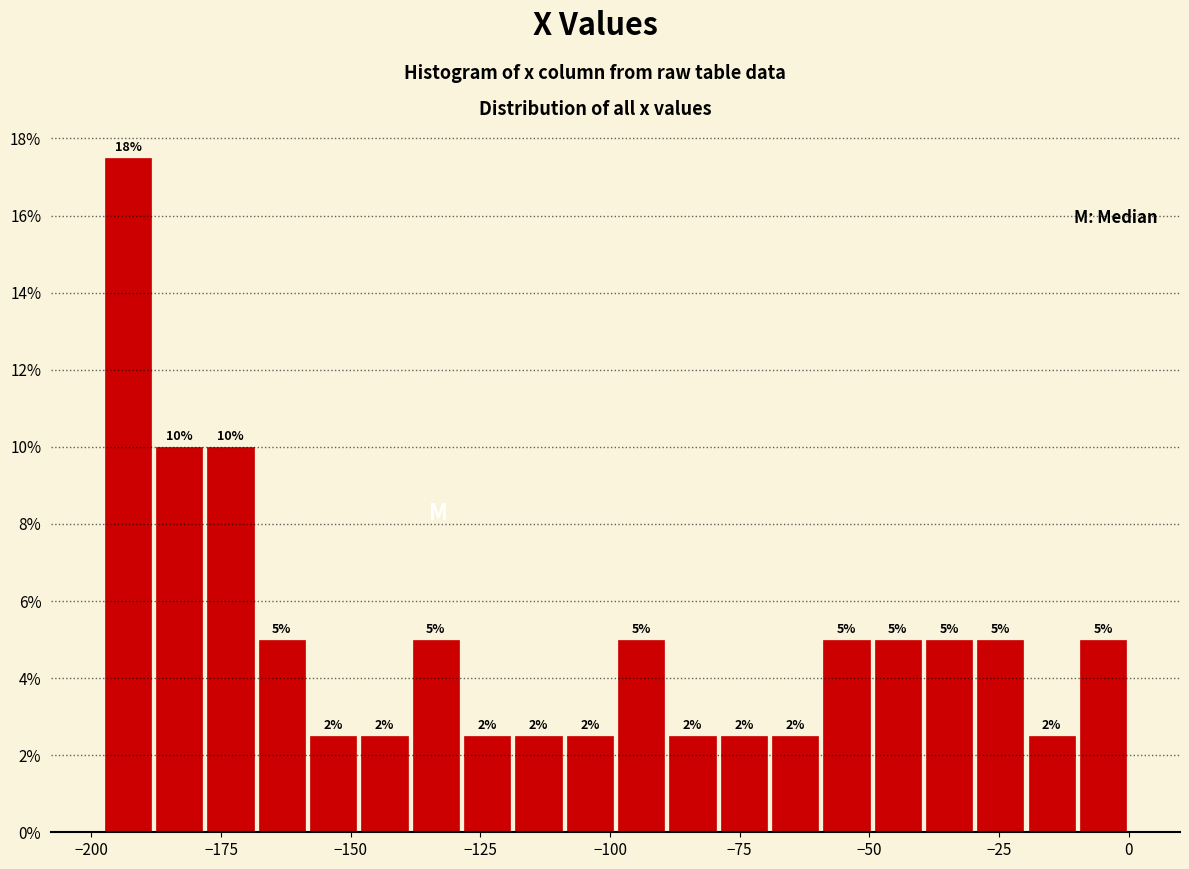

Read against the x-axis, roughly where is the centre of the tallest bar?

-195